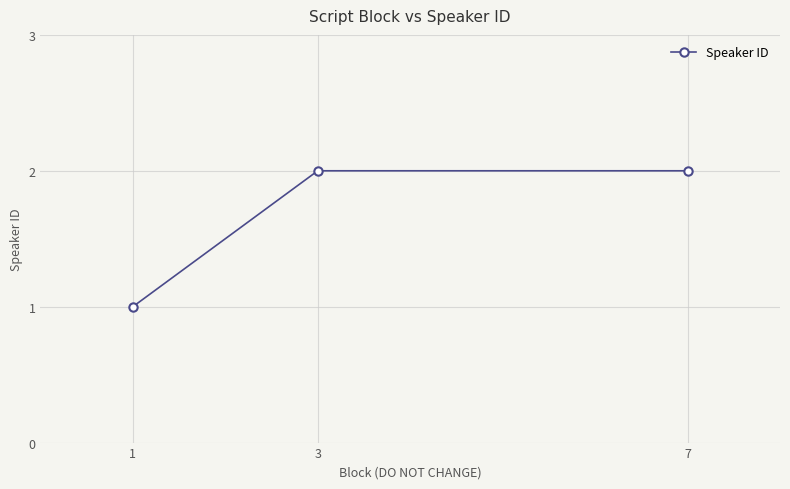

The value at 3 is 2. True or false?

True